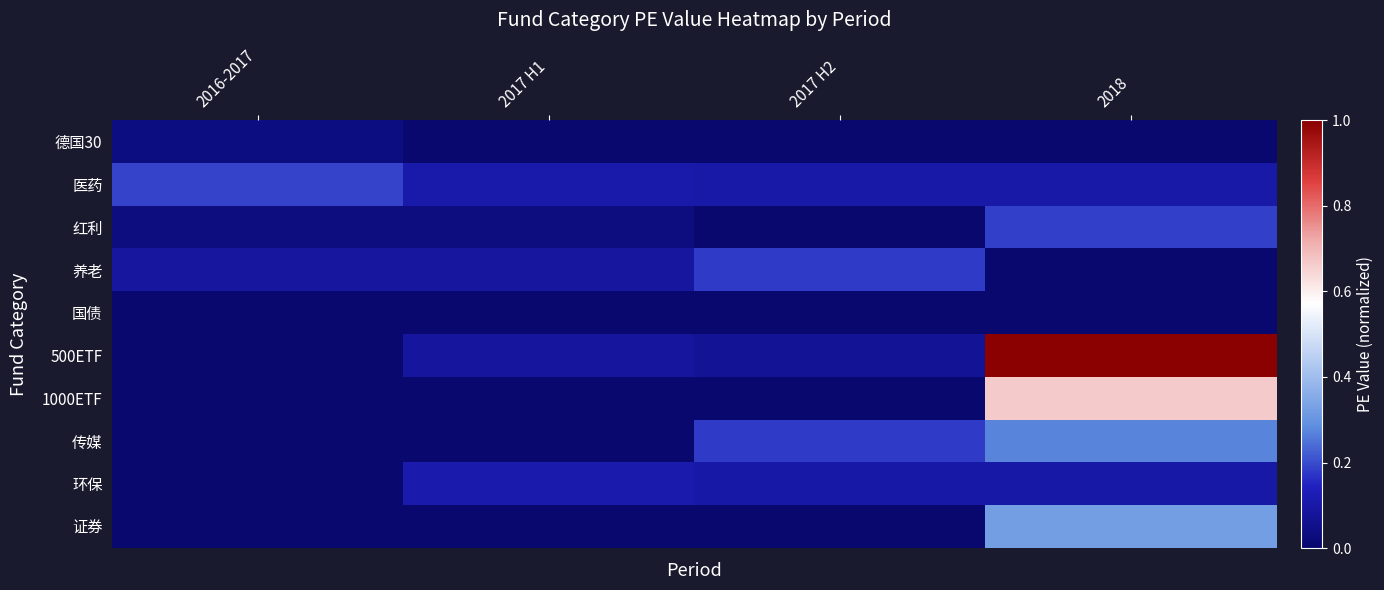

Between 2017 H1 and 2017 H2, which is larger?

2017 H1